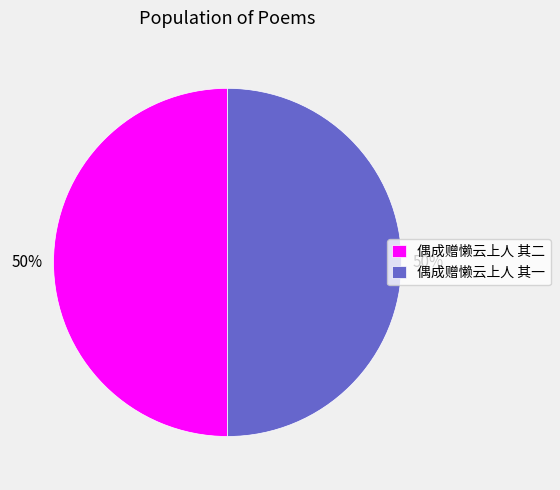

What is the ratio of the value at 偶成赠懒云上人 其二 to the value at 偶成赠懒云上人 其一?

1.0